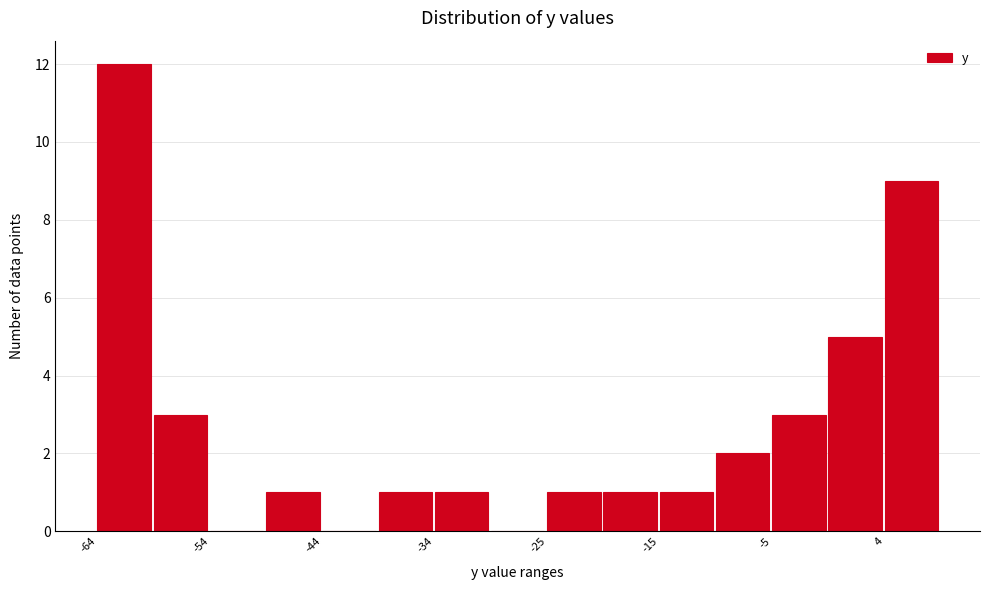

How tall is the bar that spans 0 to 4 on the x-axis? Neither the bar edges nor the heights are printed on the chart, so give them approximately, as read against the axes.

5